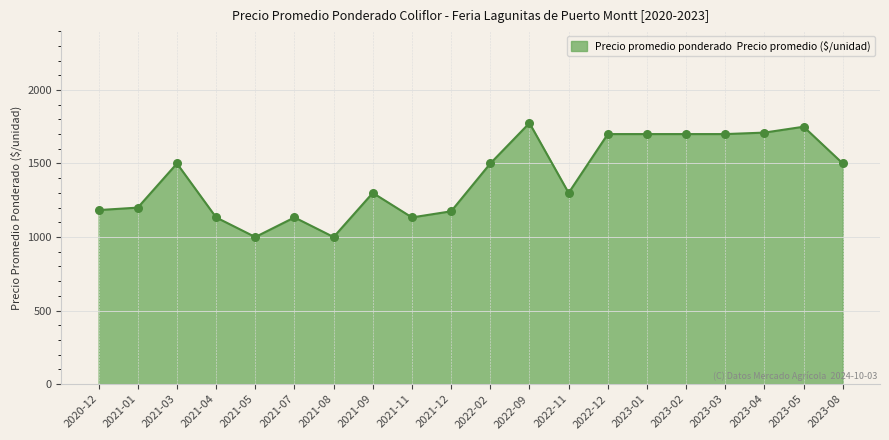

What is the change in value from 2021-07 to 2023-04?

+576.7